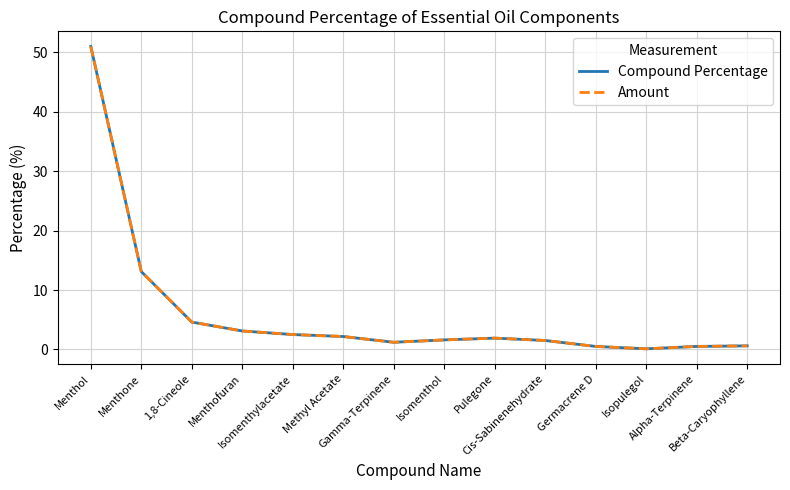

True or false: Amount and Compound Percentage cross at least once.

False